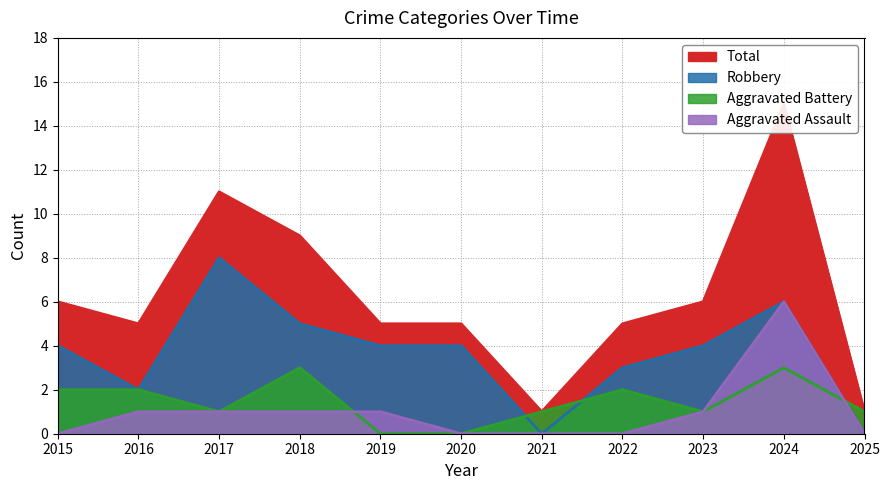

Reading left to right, extract all data points from this chart.

Aggravated Assault: 2015=0	2016=1	2017=1	2018=1	2019=1	2020=0	2021=0	2022=0	2023=1	2024=6	2025=0
Aggravated Battery: 2015=2	2016=2	2017=1	2018=3	2019=0	2020=0	2021=1	2022=2	2023=1	2024=3	2025=1
Robbery: 2015=4	2016=2	2017=8	2018=5	2019=4	2020=4	2021=0	2022=3	2023=4	2024=6	2025=0
Total: 2015=6	2016=5	2017=11	2018=9	2019=5	2020=5	2021=1	2022=5	2023=6	2024=15	2025=1